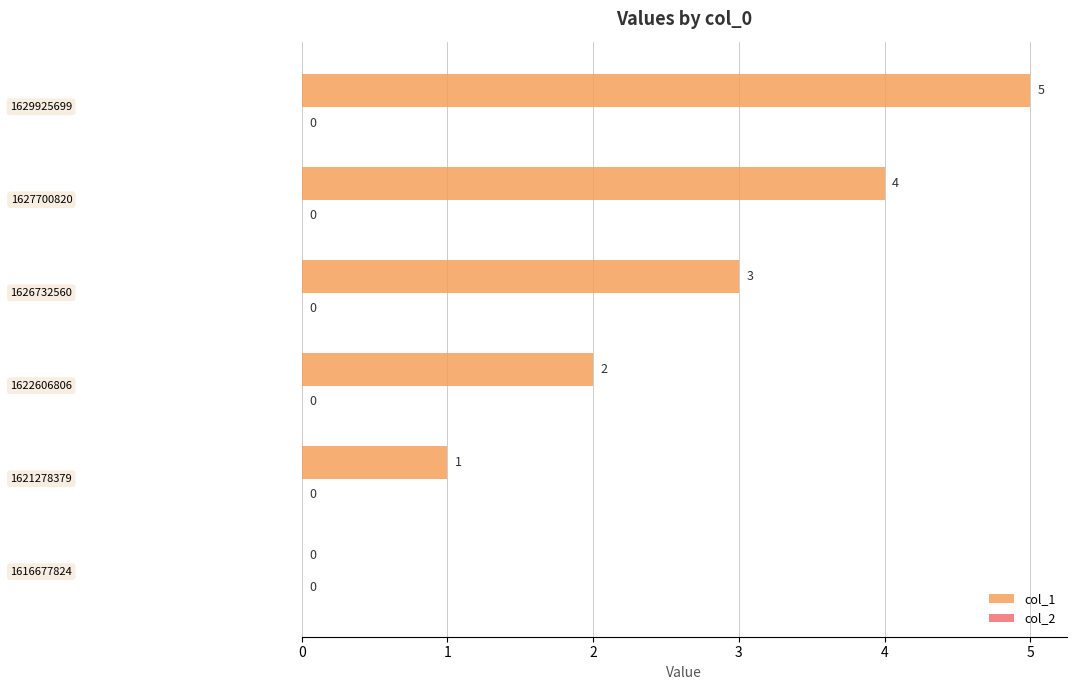

What is the sum of all values?

15